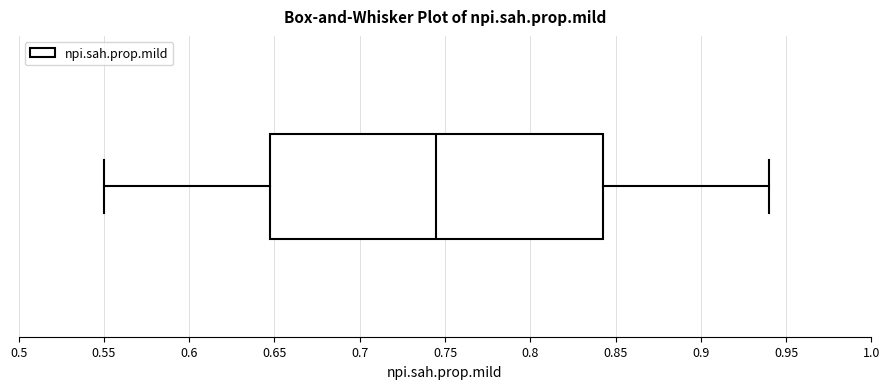

Transcribe this box plot: give where the median line is, the range the box spans, and where the two whiskers end, as read against the x-axis. The values are not printed on the chart, so give them approximately, as read against the axis.

median 0.745, box 0.650 to 0.845, whiskers 0.550 to 0.940